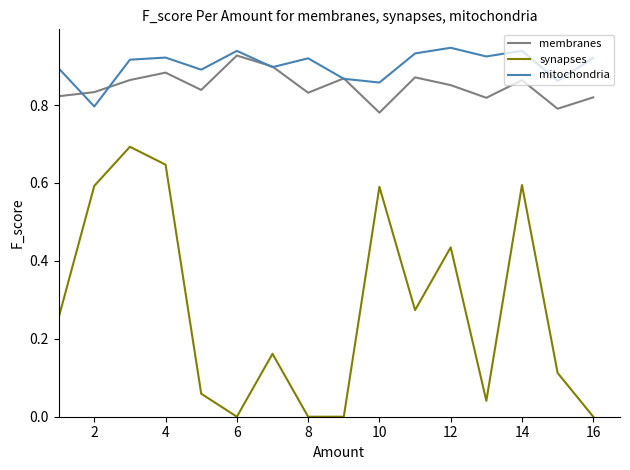

Which series has the largest range (max minus min)?

synapses